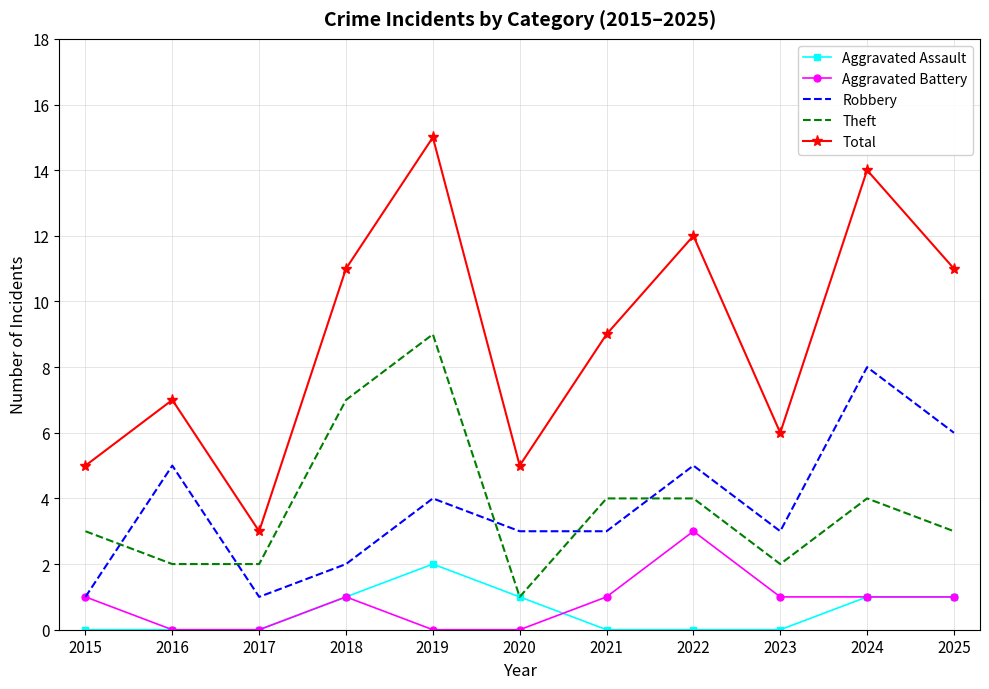

What are all the series names shown in the legend?

Aggravated Assault, Aggravated Battery, Robbery, Theft, Total